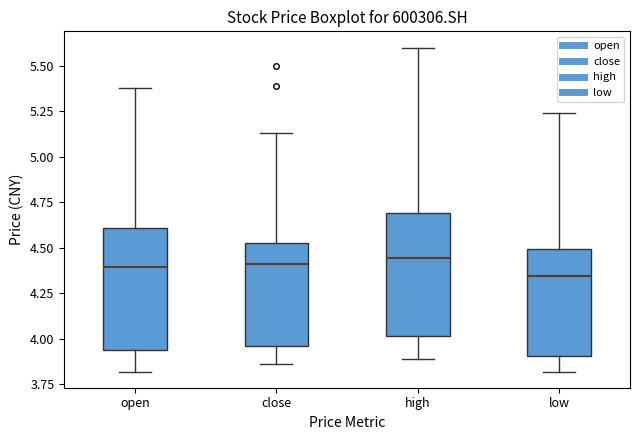

Reading left to right, transcribe this box plot: for each box, give where its median line is, the range the box spans, and where its two whiskers end, as read against the y-axis. The values are not printed on the chart, so give them approximately, as read against the axis.

open: median 4.40, box 3.95 to 4.60, whiskers 3.80 to 5.40
close: median 4.40, box 3.95 to 4.55, whiskers 3.85 to 5.15
high: median 4.45, box 4.00 to 4.70, whiskers 3.90 to 5.60
low: median 4.35, box 3.90 to 4.50, whiskers 3.80 to 5.25